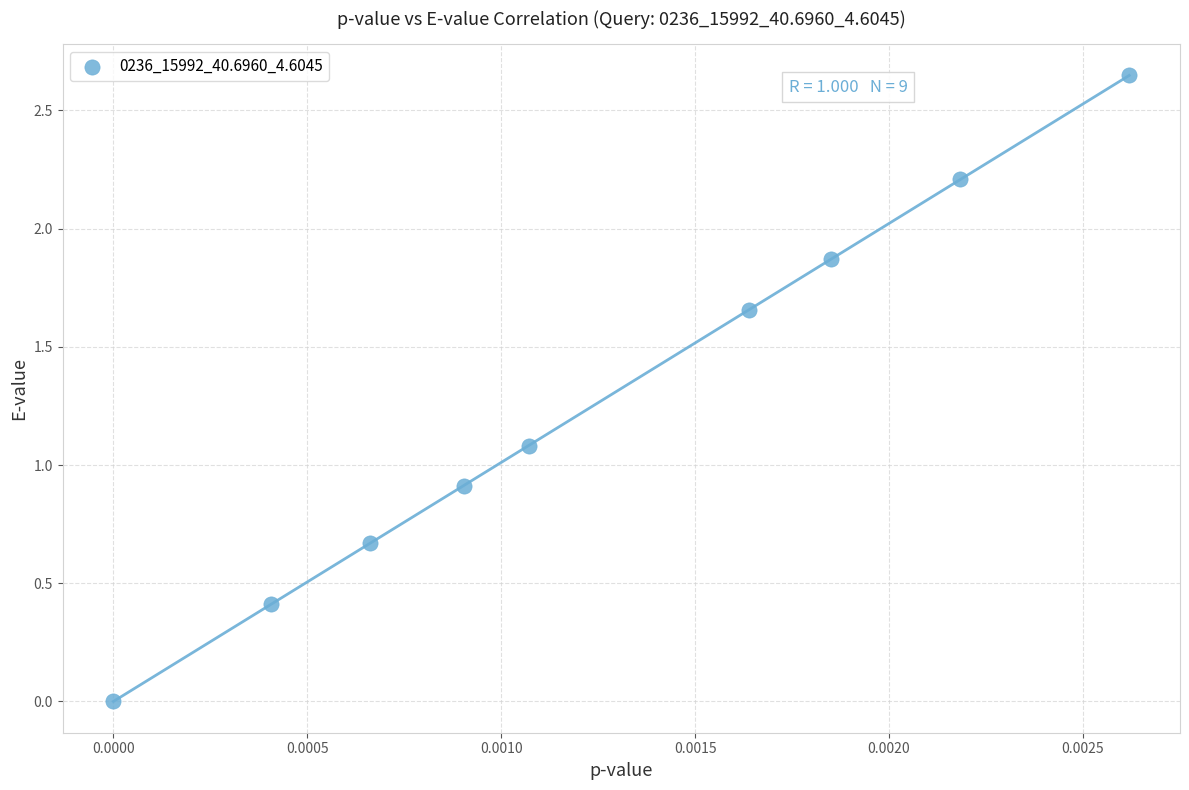

What is the average Y value?

1.3